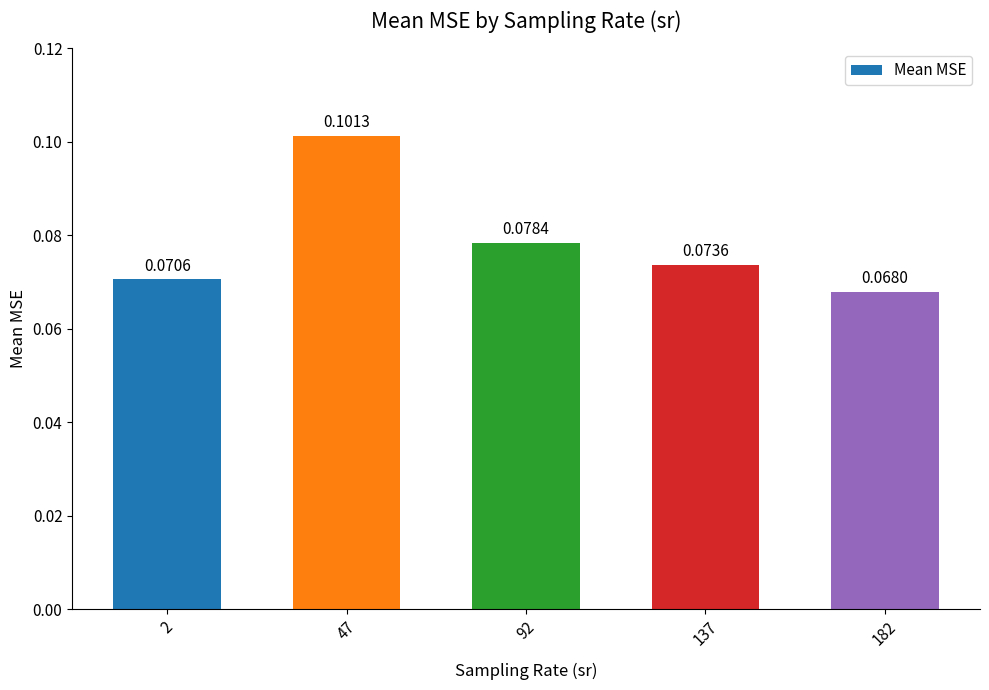

At which category does the chart reach its peak across all series?

47